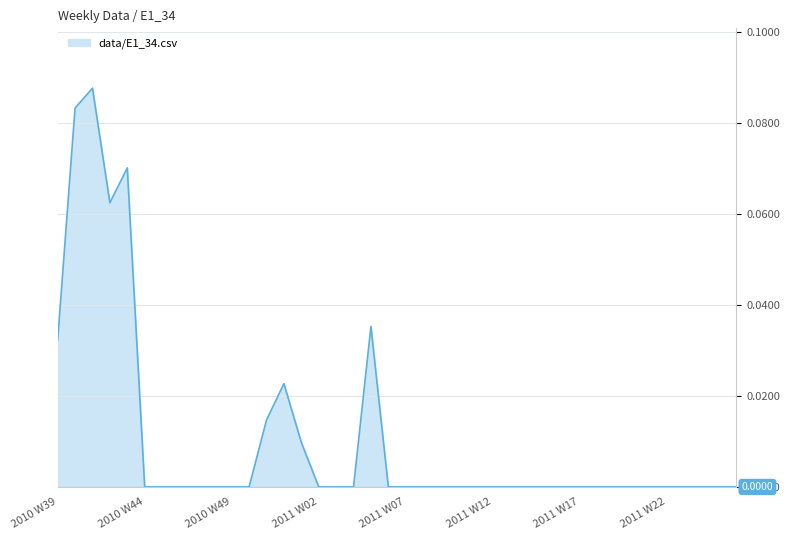

Which label corresponds to the largest value in the chart?

2010 W41